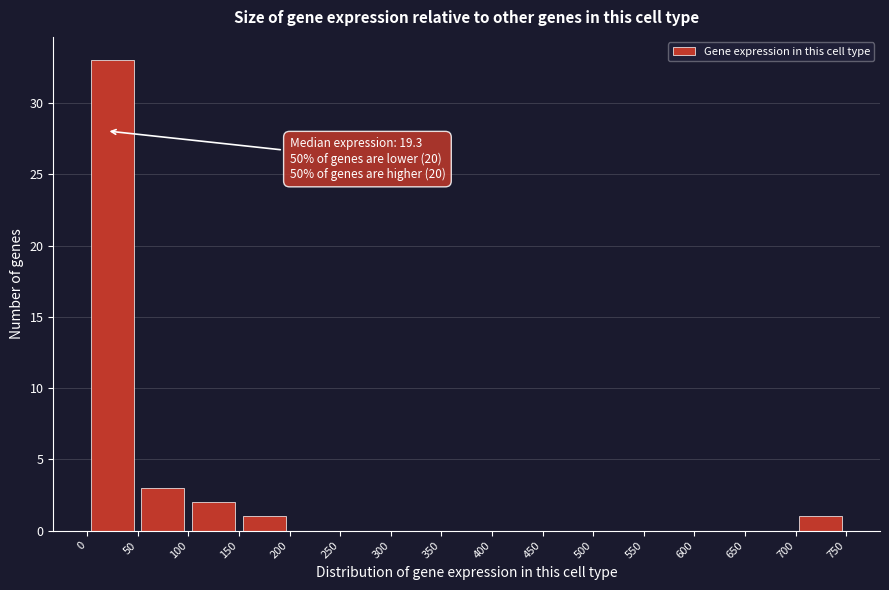

Which range on the x-axis has the tallest bar?

0 to 50